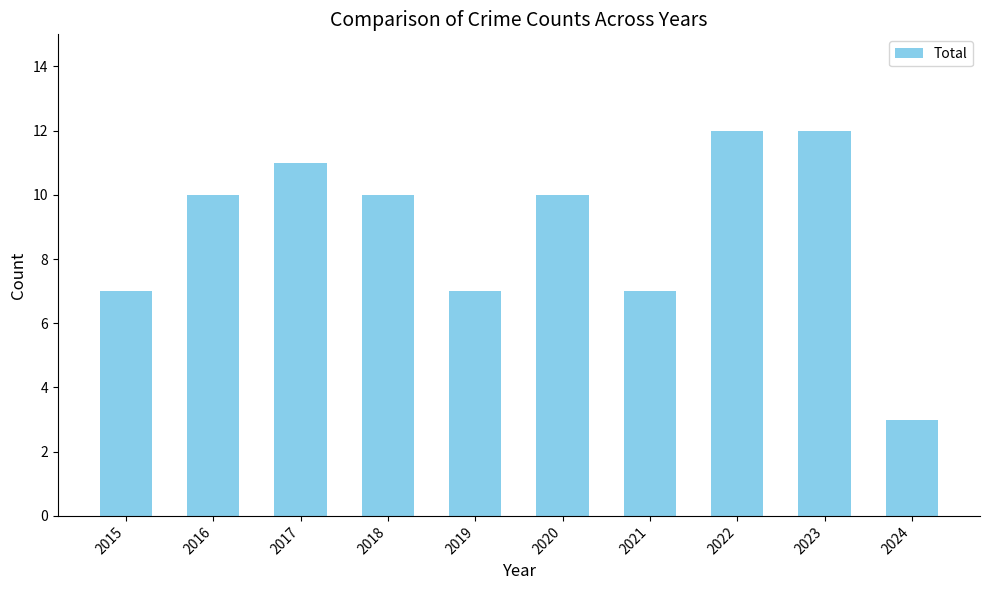

What is the value of the 1st bar from the left?

7